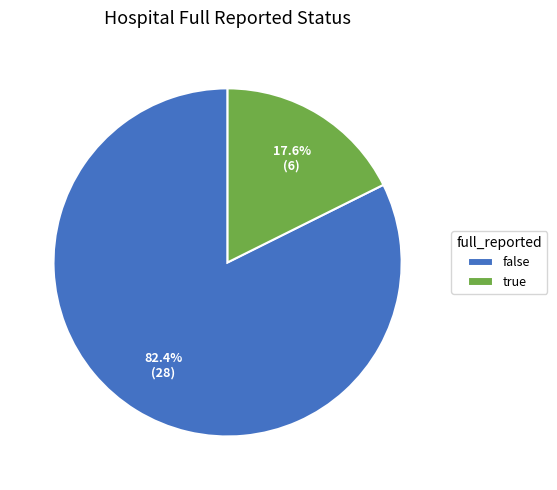

To the nearest percent, what is the difference between the false and true slice percentages?

65%